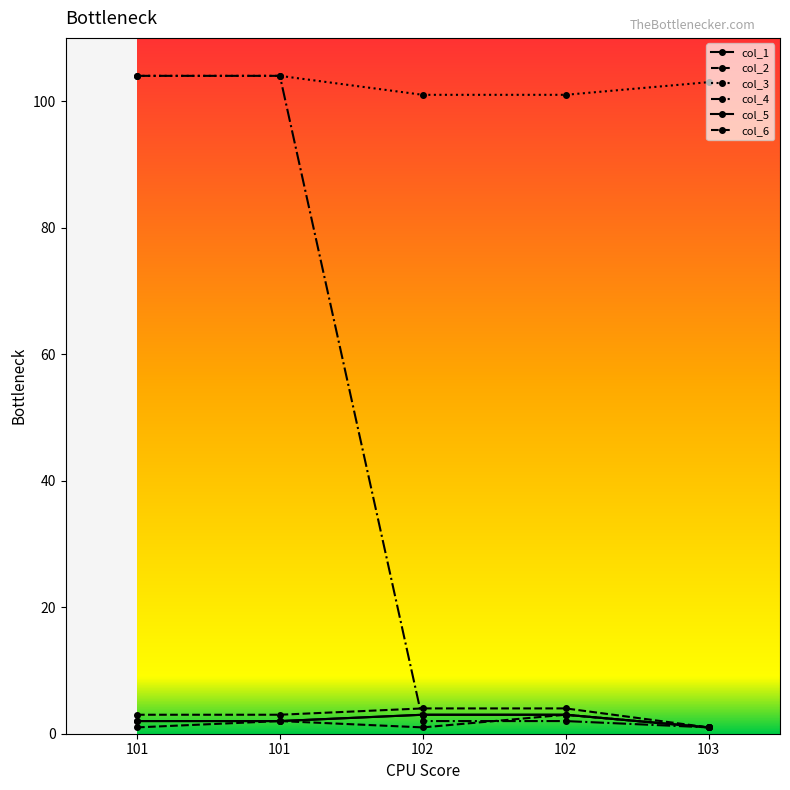

Is it true that col_6 equals 0 at 103?

False